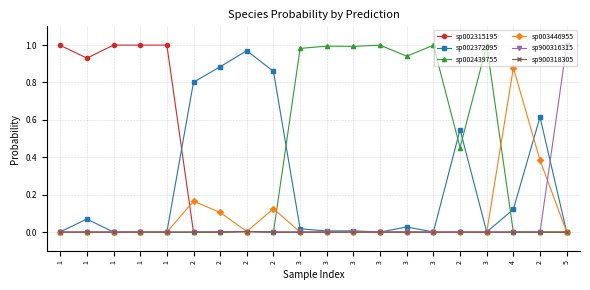

What is the greatest value displayed?

1.0